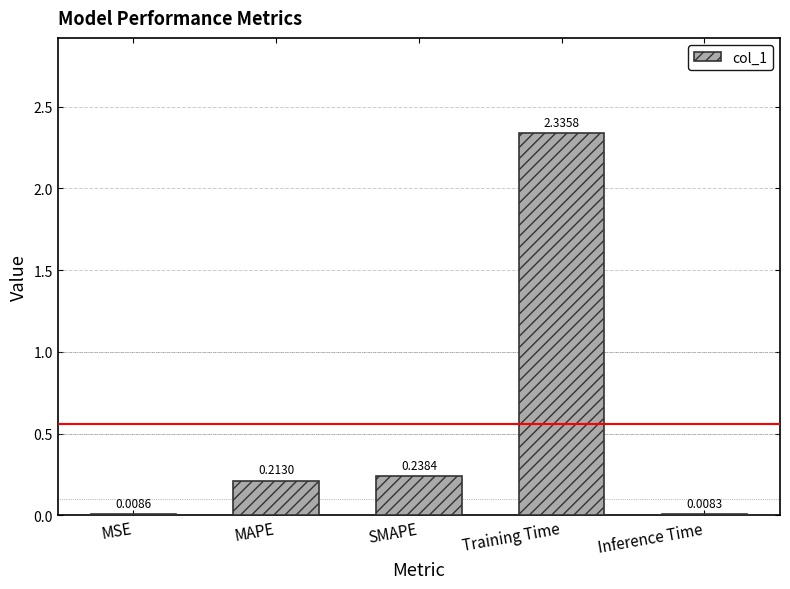

What is the sum of all values?

2.8